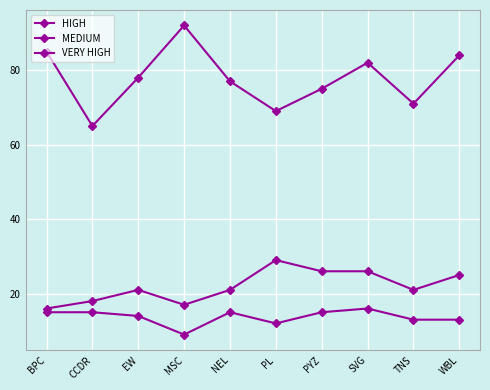

Which label corresponds to the smallest value in the chart?

MSC